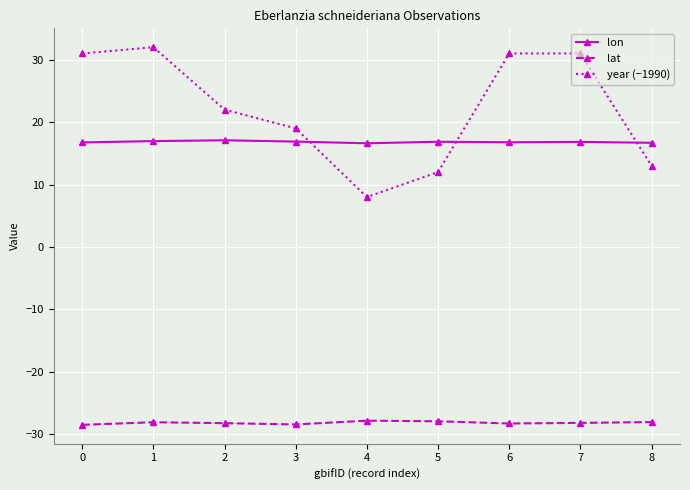

True or false: lon has more than 0 points higher than both neighbors.

True